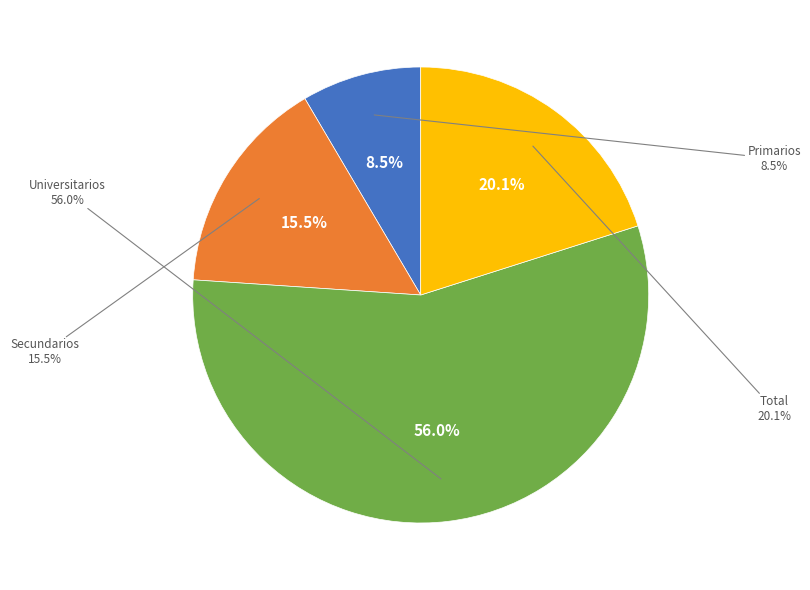

To the nearest percent, what percentage of the pie is Universitarios?

56%